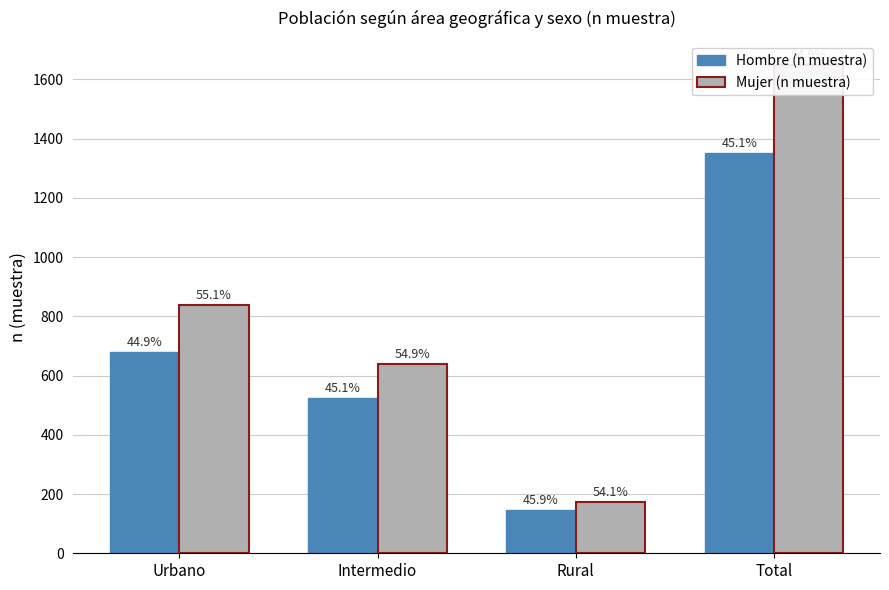

Between Intermedio and Total, which series saw the biggest shift?

Mujer (n muestra)